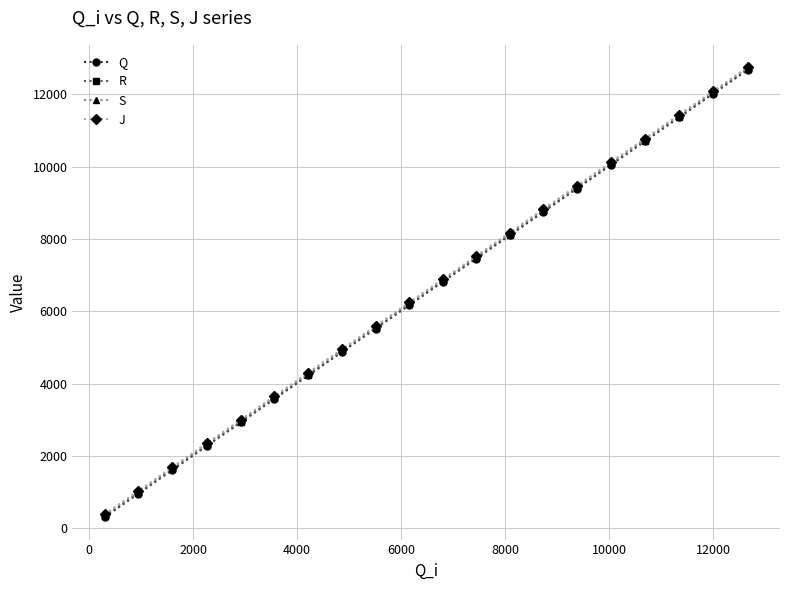

What is the difference between the second highest and minimum values in the J series?

11693